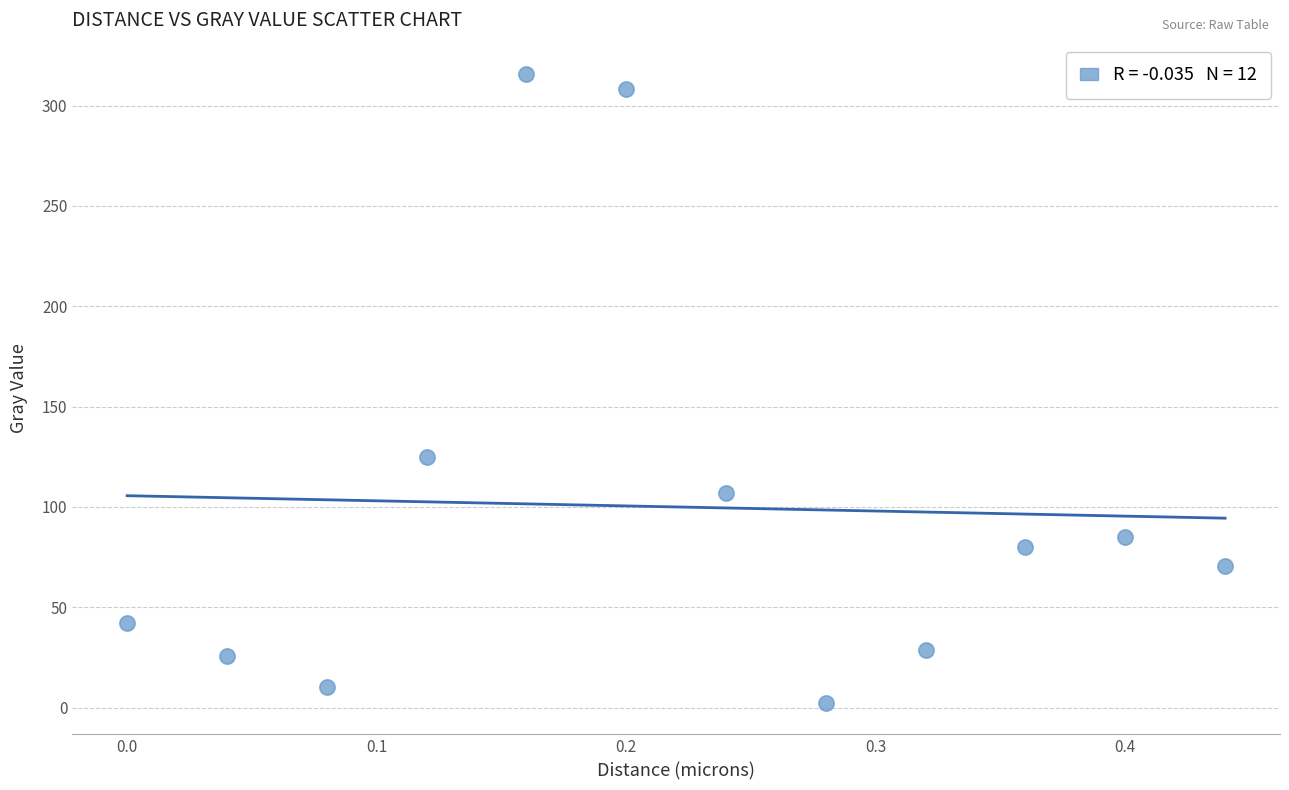

What is the range of Y values (max minus min)?

313.4